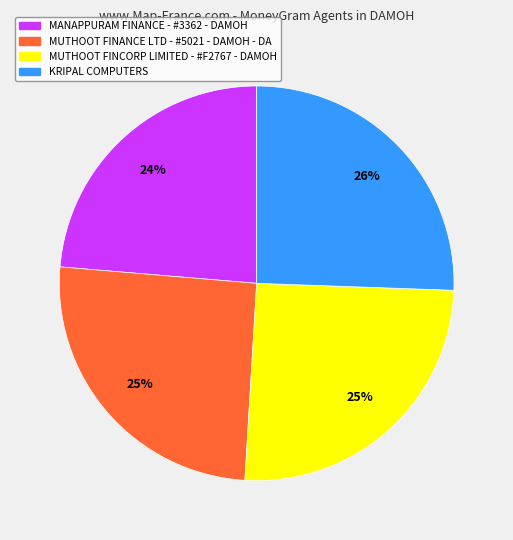

To the nearest percent, what is the difference between the largest and smallest slice percentages?

2%